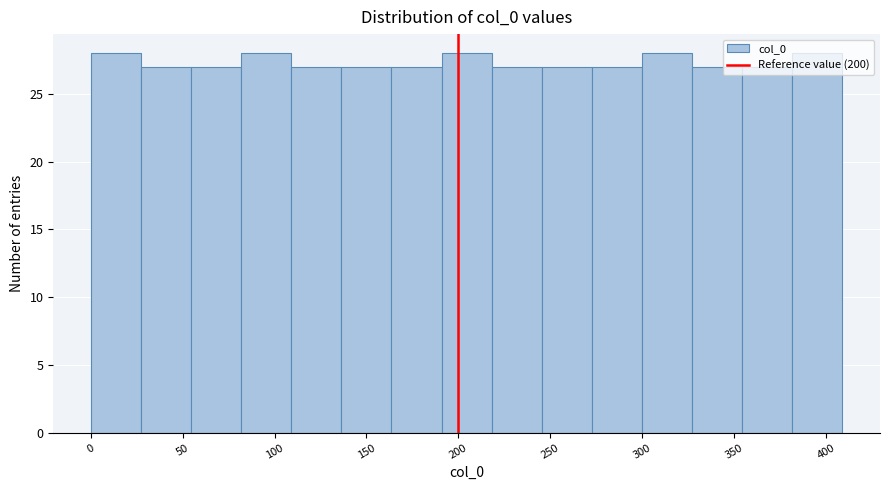

Reading left to right, transcribe this chart: for each bar, give the range it covers on the x-axis and its height. Neither the bar edges nor the heights are printed on the chart, so give them approximately, as read against the axes.

0 to 25: 28
25 to 55: 27
55 to 80: 27
80 to 110: 28
110 to 135: 27
135 to 165: 27
165 to 190: 27
190 to 220: 28
220 to 245: 27
245 to 275: 27
275 to 300: 27
300 to 325: 28
325 to 355: 27
355 to 380: 27
380 to 410: 28